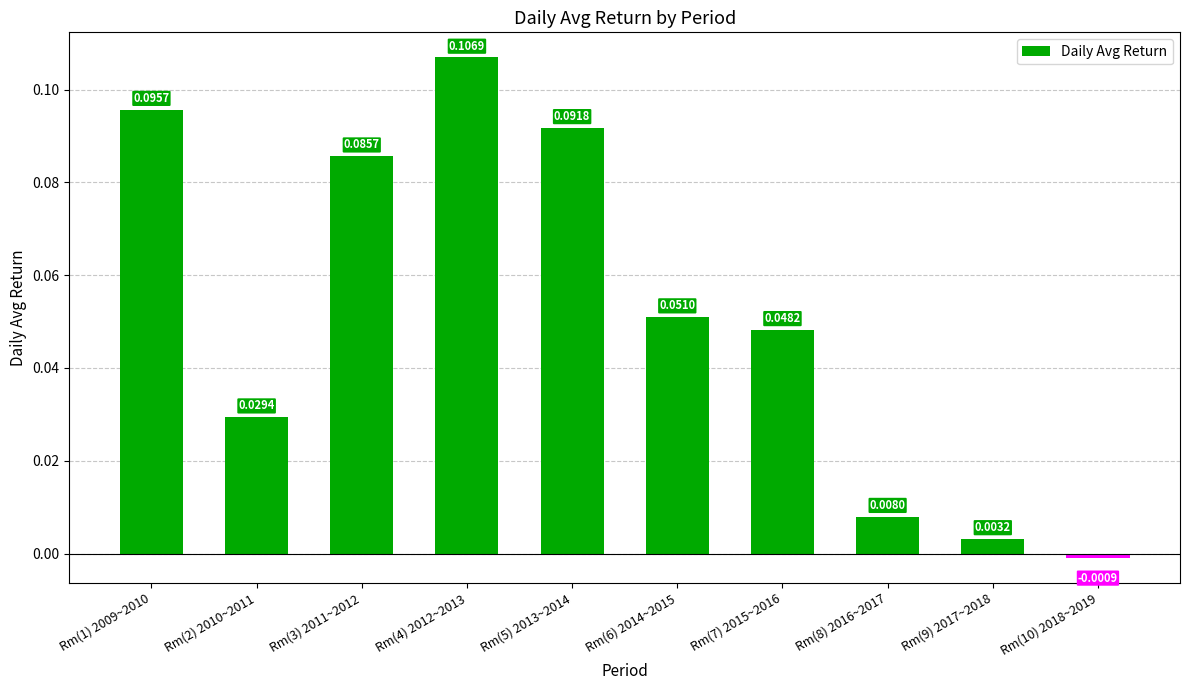

Rank the categories by value from lowest to highest.

Rm(10) 2018~2019, Rm(9) 2017~2018, Rm(8) 2016~2017, Rm(2) 2010~2011, Rm(7) 2015~2016, Rm(6) 2014~2015, Rm(3) 2011~2012, Rm(5) 2013~2014, Rm(1) 2009~2010, Rm(4) 2012~2013